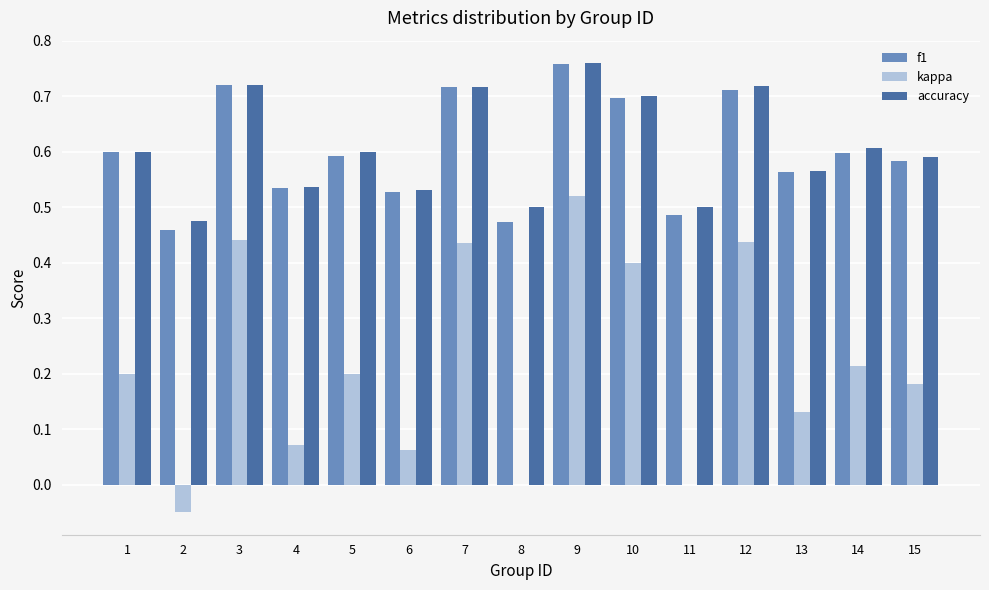

Which category has the highest value across all series?

9